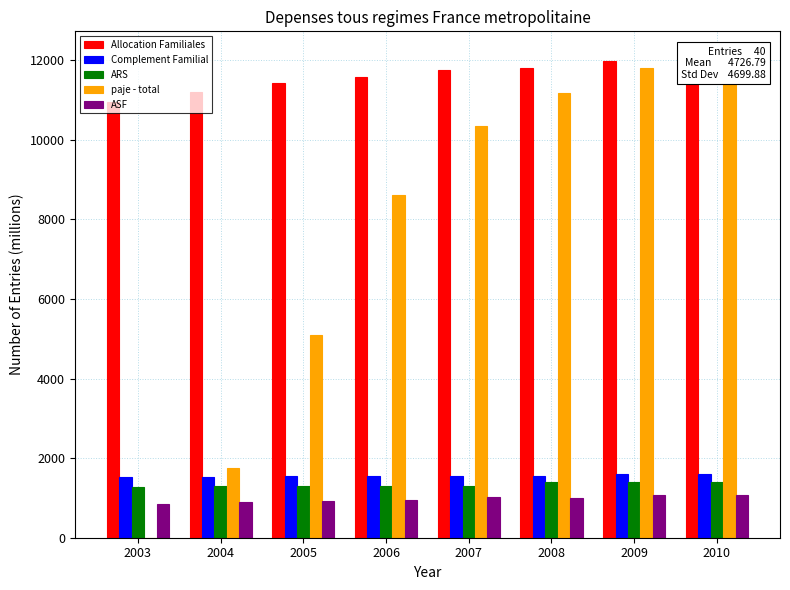

Is it true that ASF equals 442.1 at 2008?

False